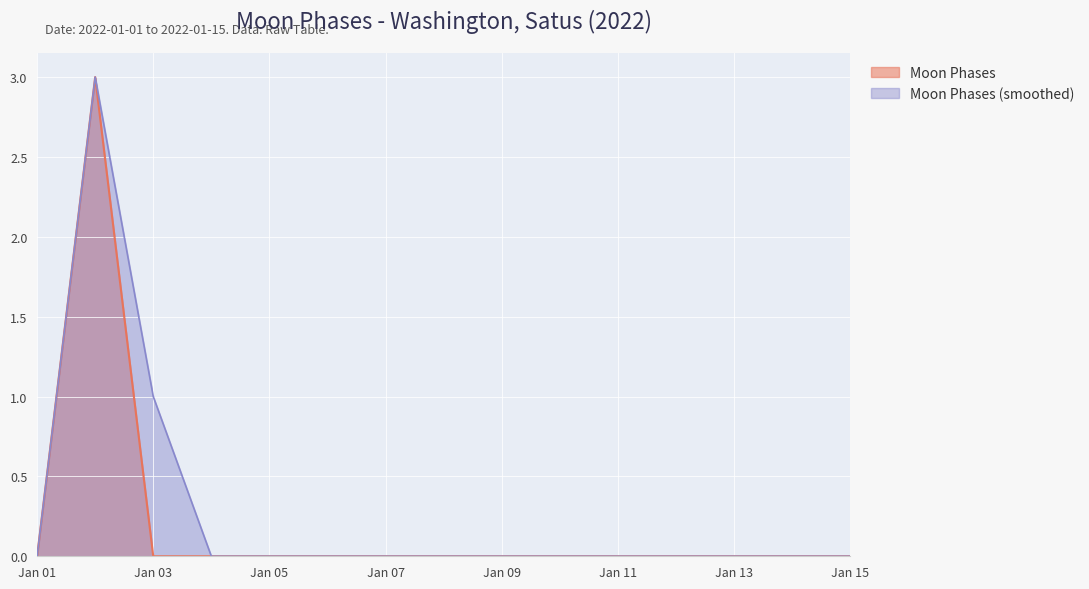

The Moon Phases (smoothed) series shows 1 at 2022-01-06. True or false?

False